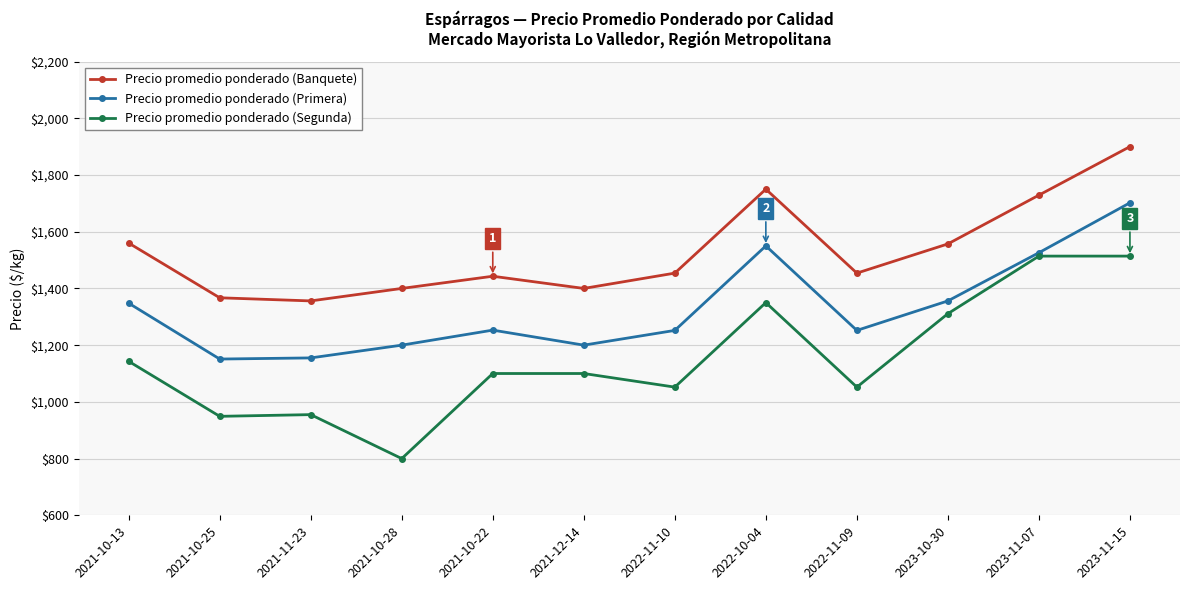

Between 2023-11-07 and 2023-11-15, which series saw the biggest shift?

Precio promedio ponderado (Primera)